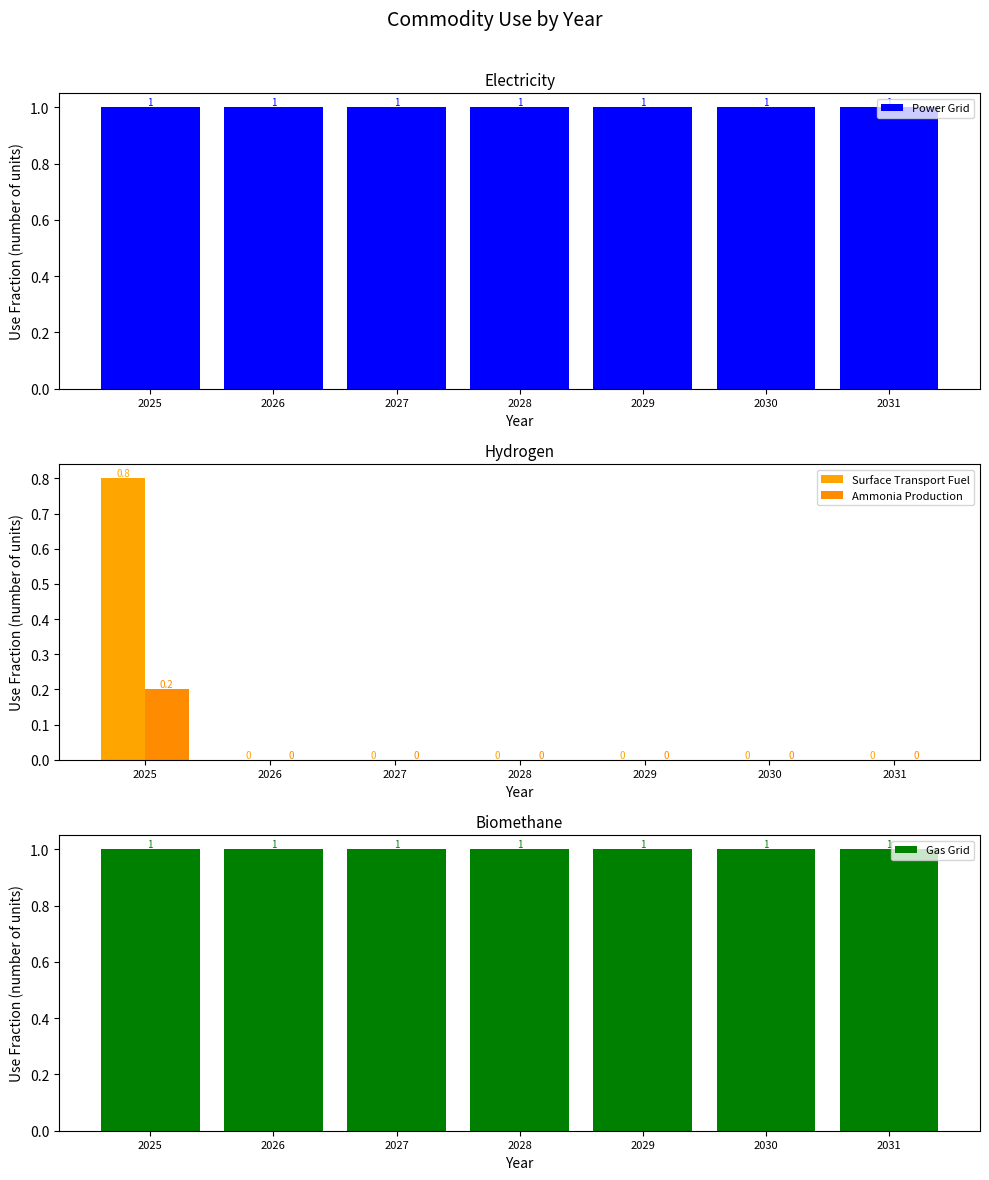

Which label corresponds to the largest value in the chart?

2025